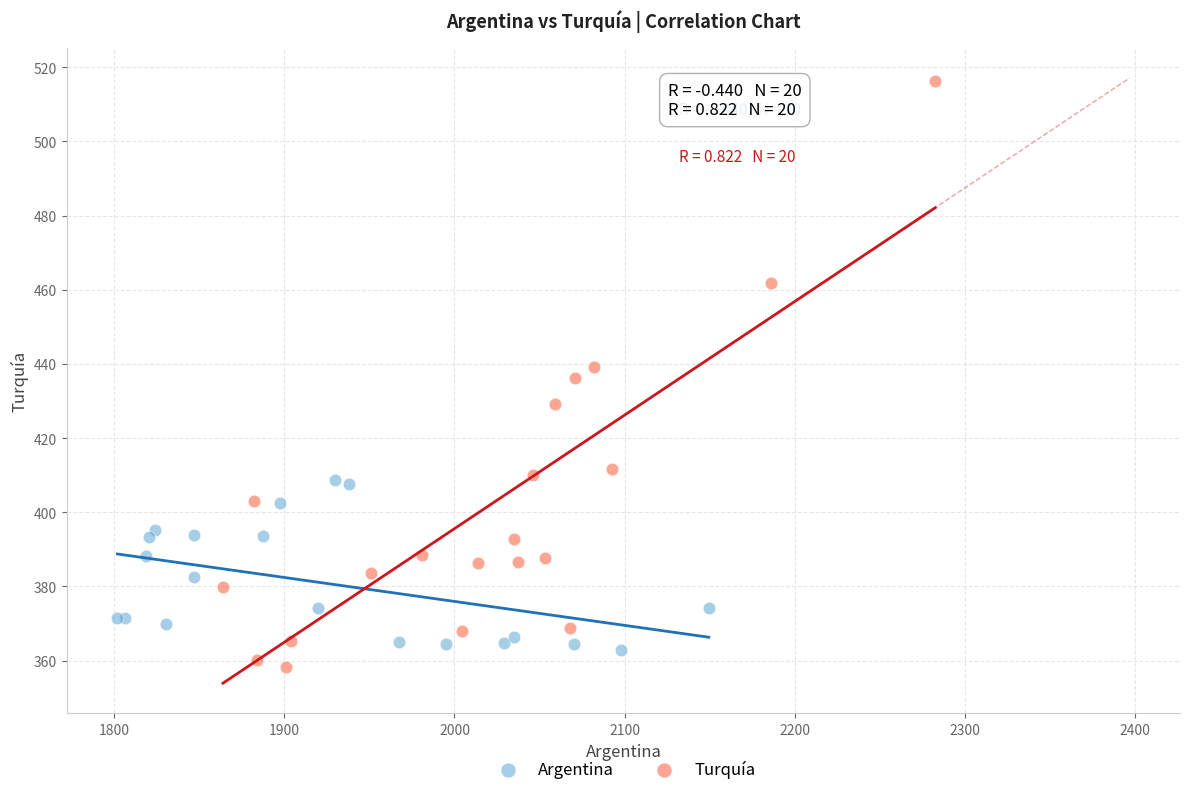

Which series has the widest spread of Y values?

Turquía